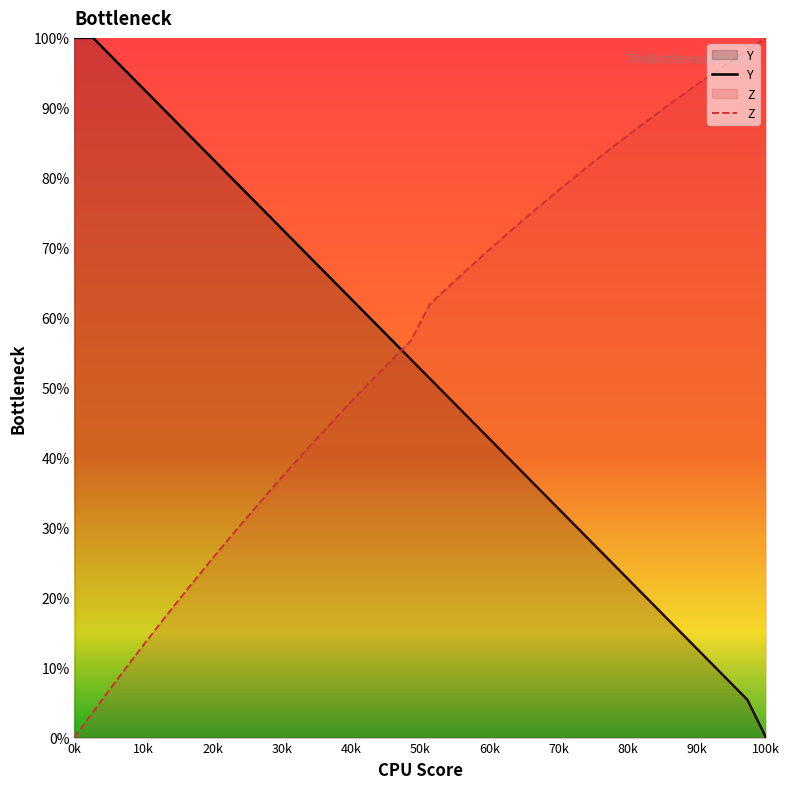

True or false: Z has a value of 0.0 at 0k.

True